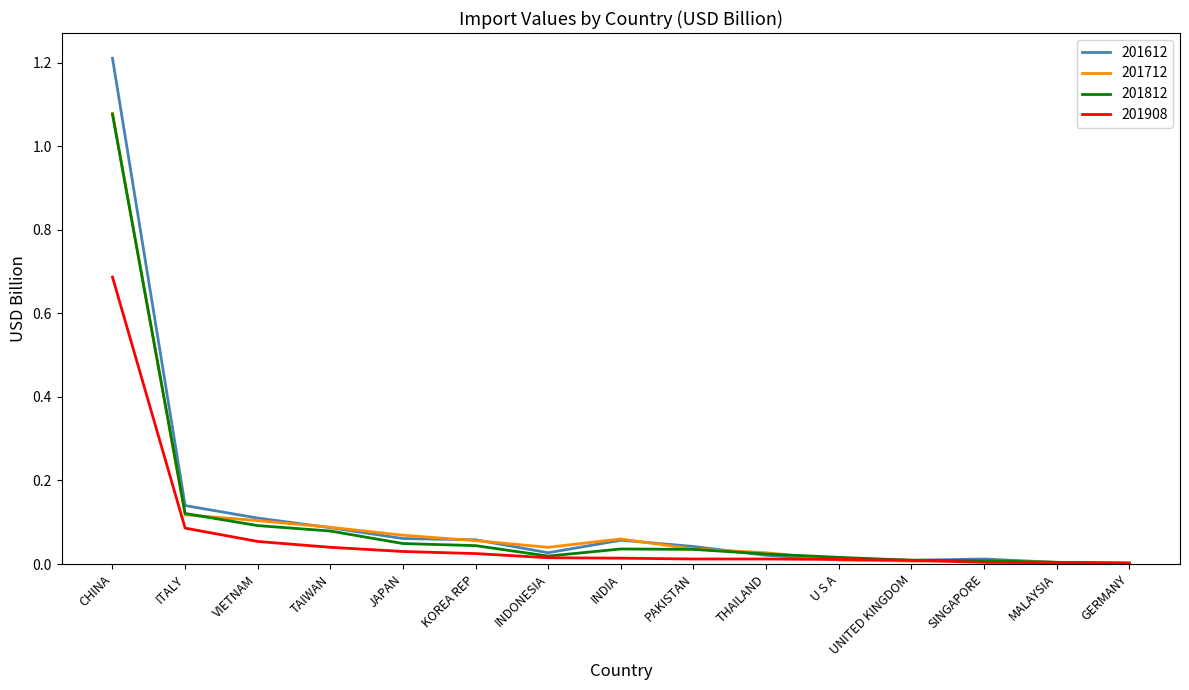

Which series has the widest spread of values?

201612